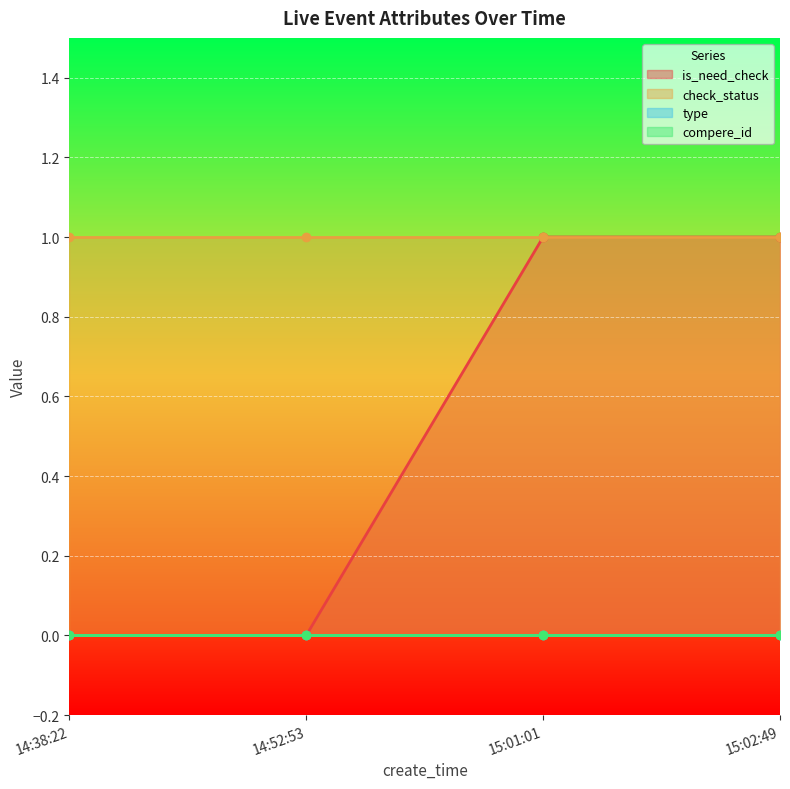

Between 15:01:01 and 14:52:53, which is larger?

15:01:01